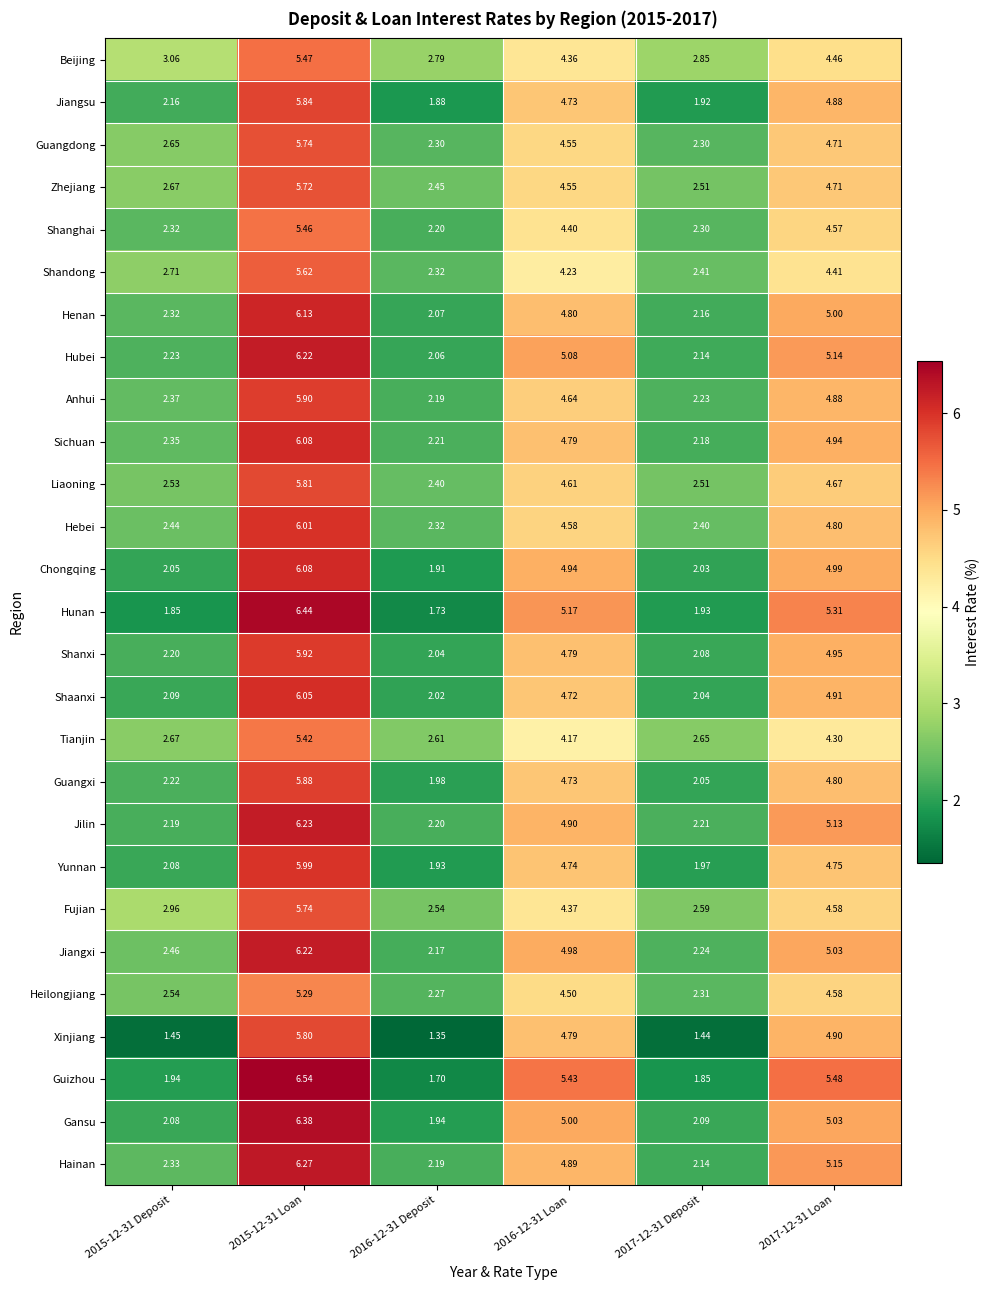

Which series has the widest spread of values?

Guizhou